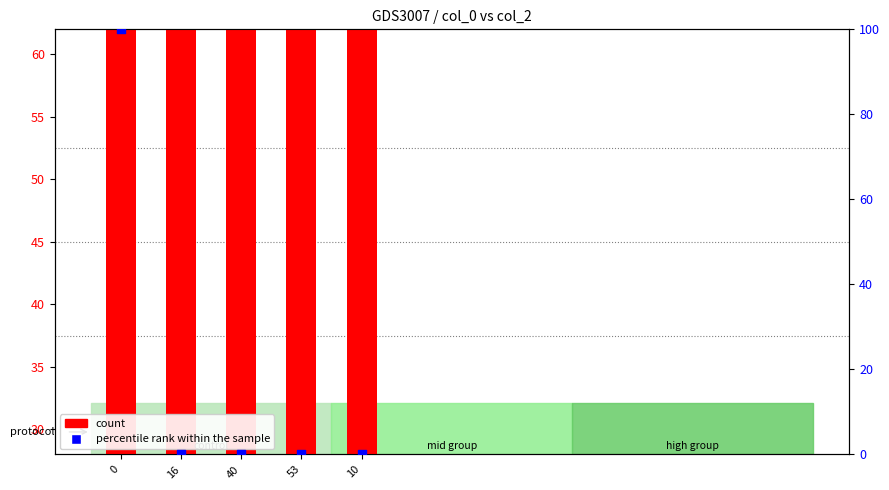

Which series contains the highest Y value?

count